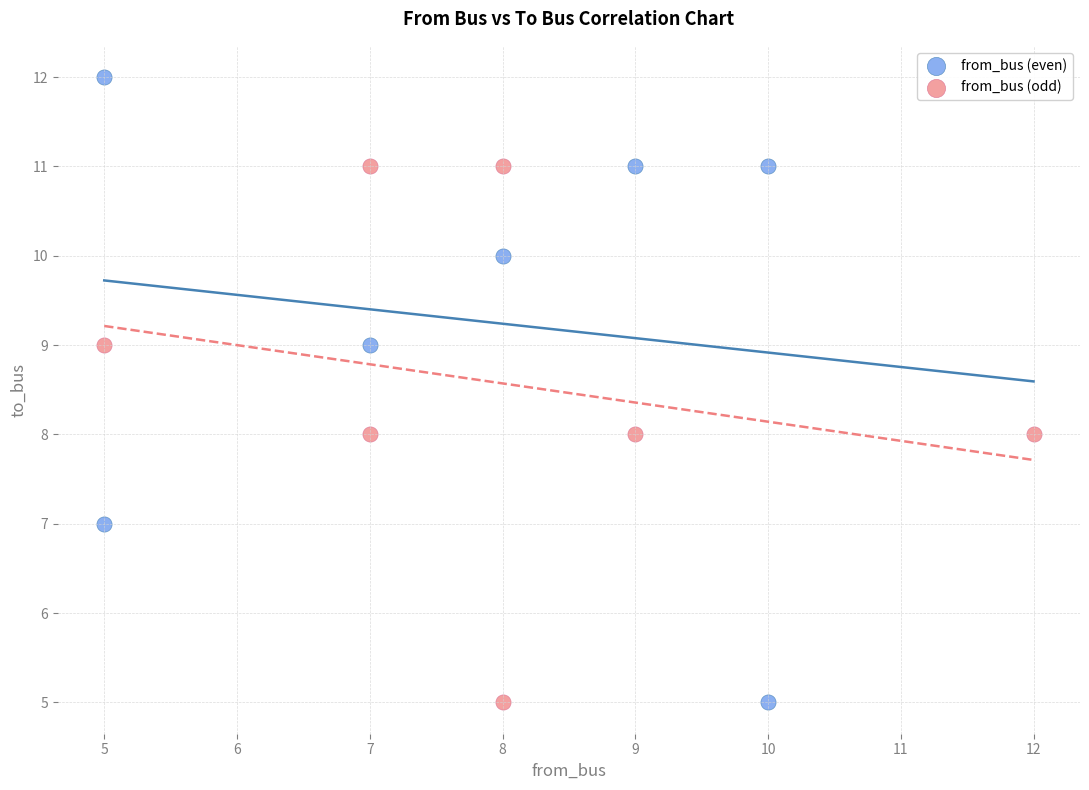

Which series has the largest Y range (max minus min)?

from_bus (even)